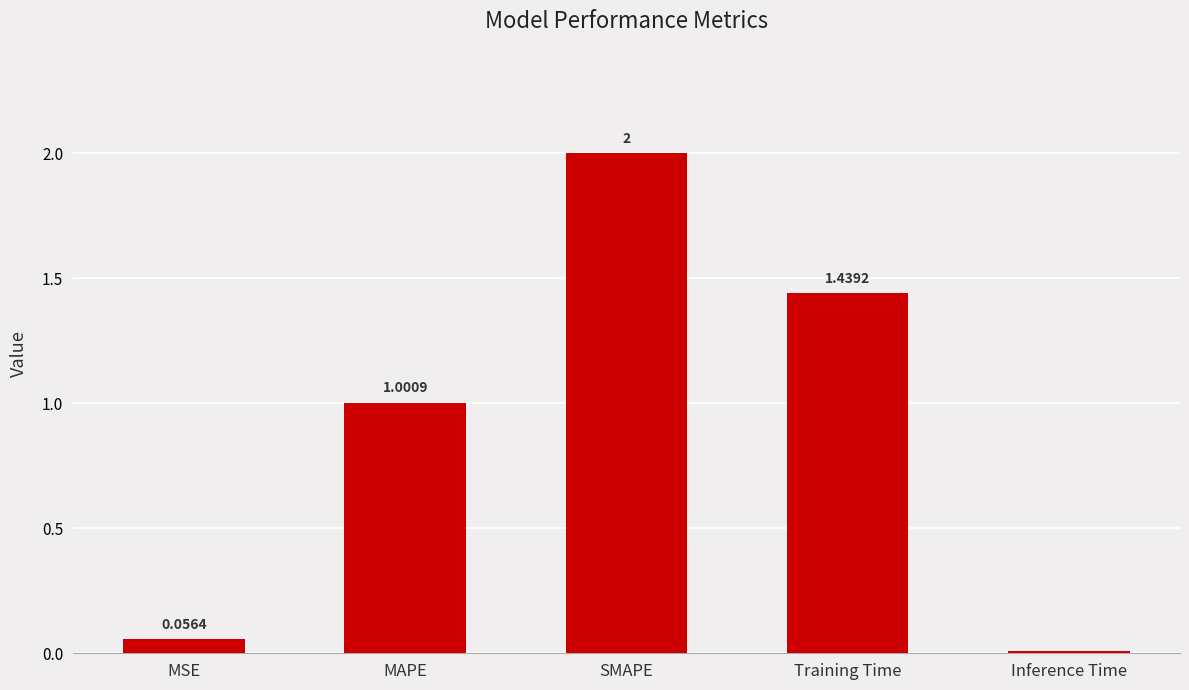

What is the label of the 3rd bar from the left?

SMAPE